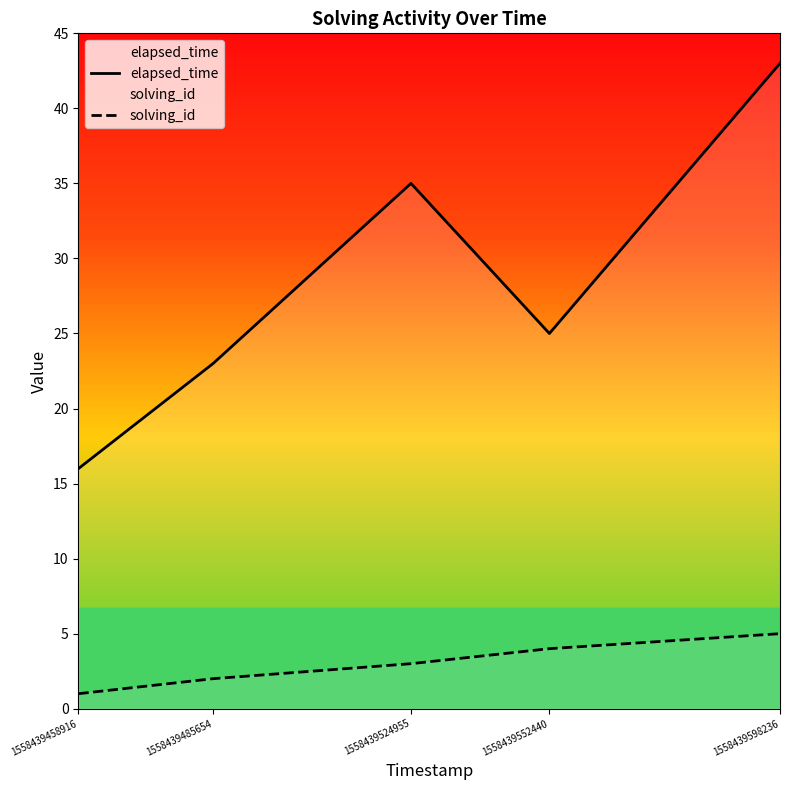

What are all the series names shown in the legend?

elapsed_time, solving_id